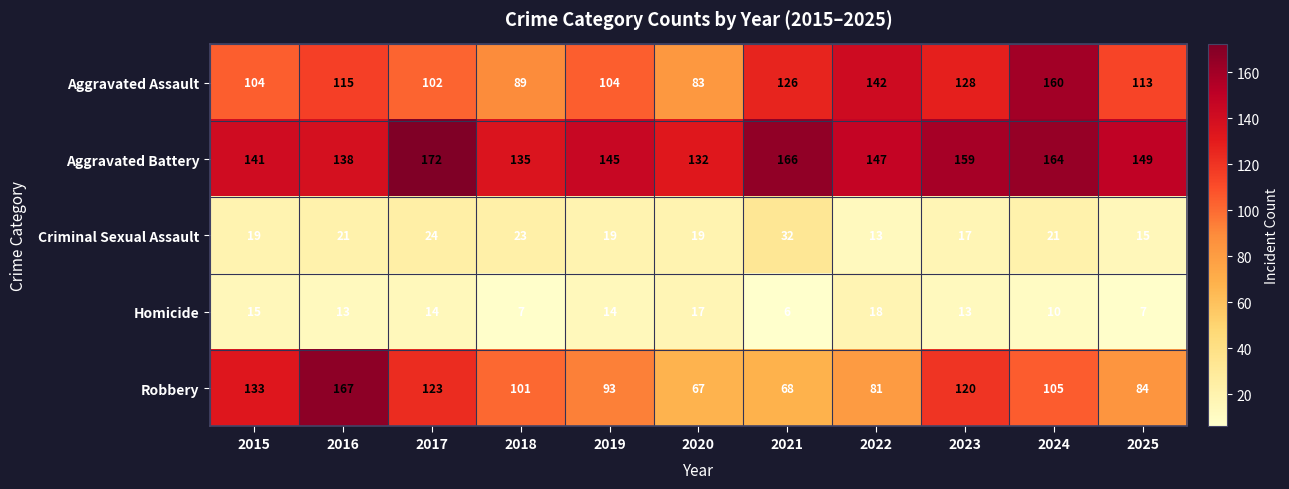

What is the total value across all series at 2017?

435